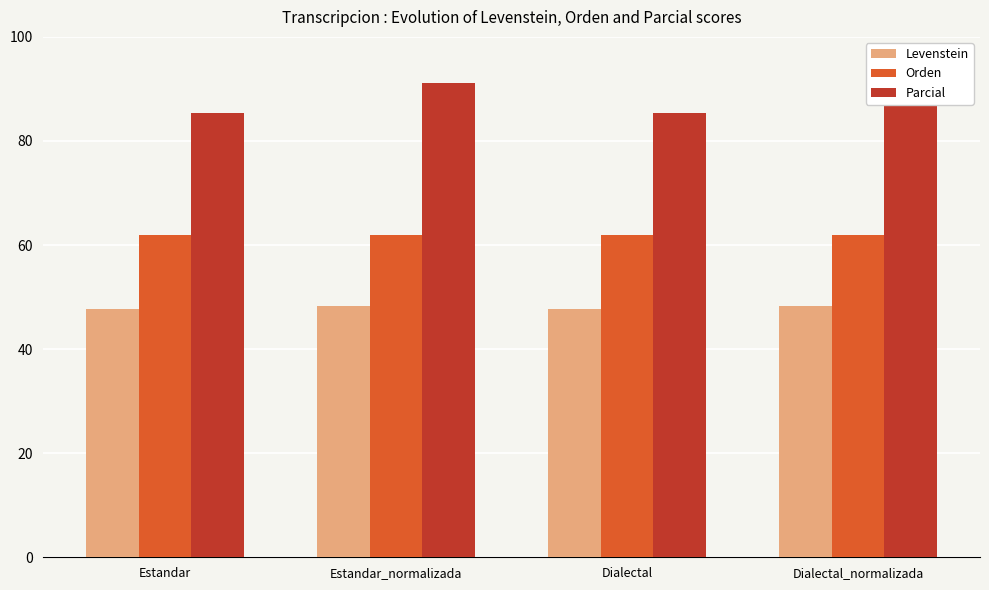

Rank the series by their average value, from lowest to highest.

Levenstein, Orden, Parcial